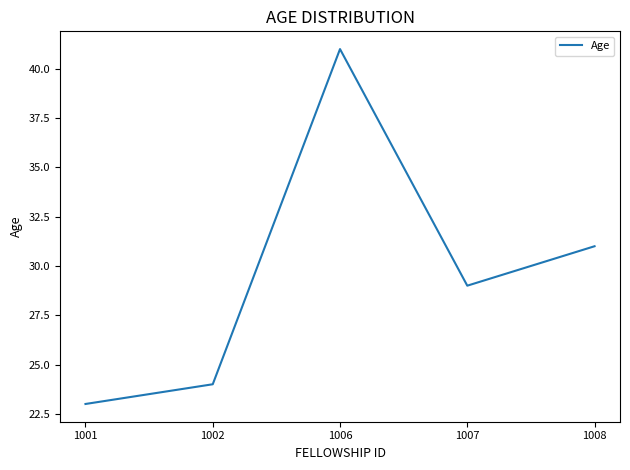

How many categories are shown in the chart?

5